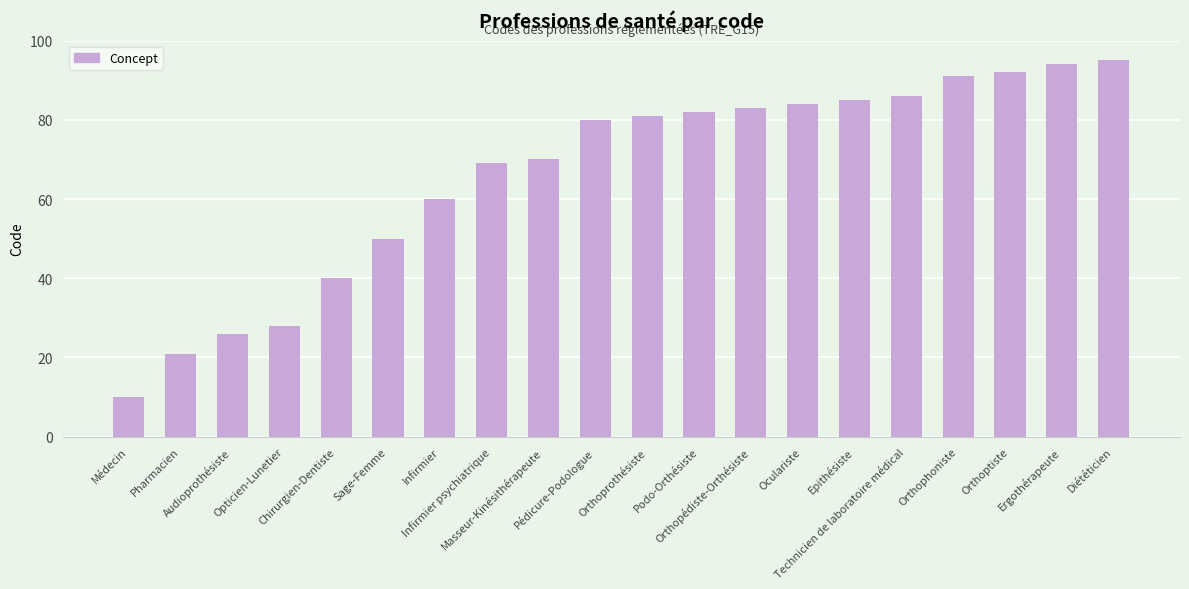

What is the ratio of the value at Orthoptiste to the value at Infirmier psychiatrique?

1.3